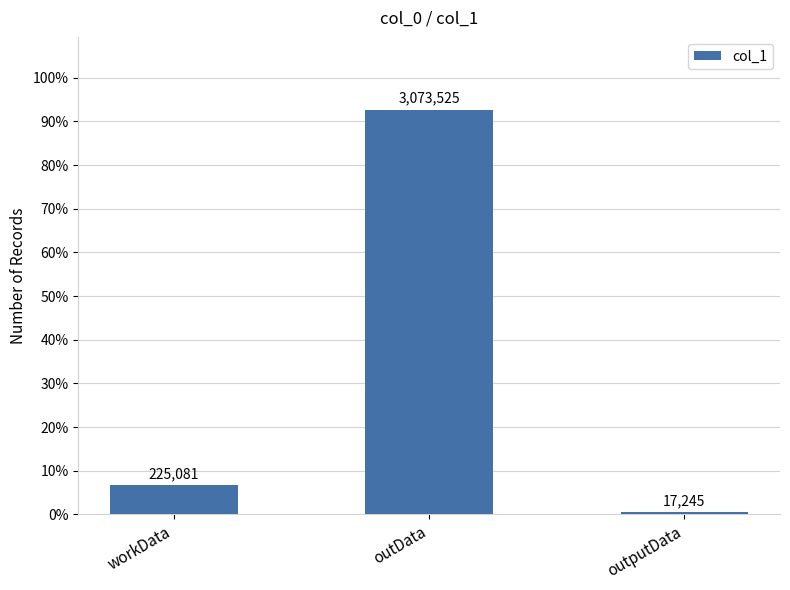

Which category has the highest value across all series?

outData